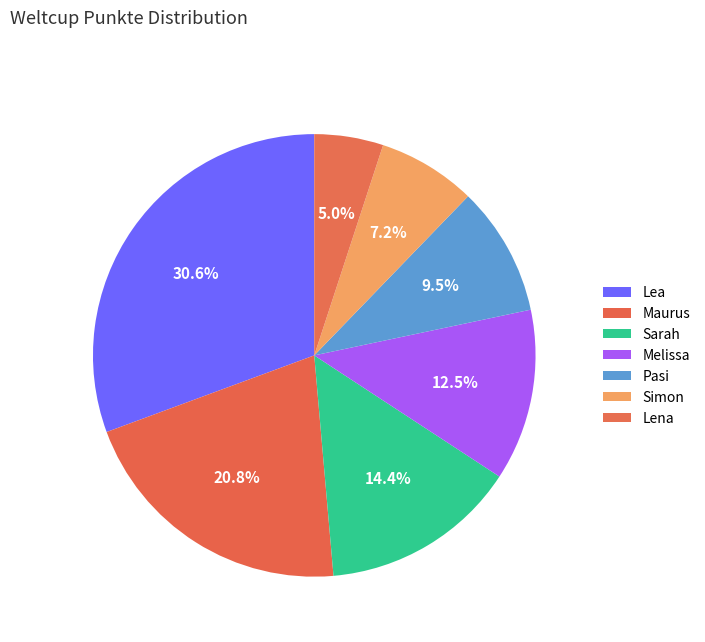

Combined, do Maurus and Lena account for over 50%?

No